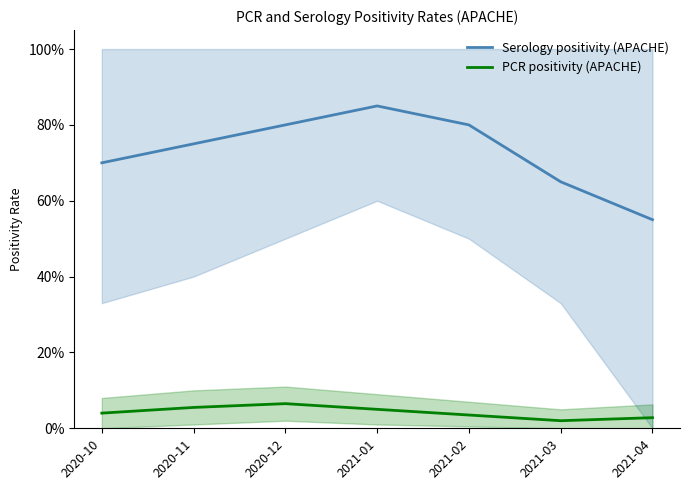

True or false: Serology positivity (APACHE) has more than 2 points higher than both neighbors.

False